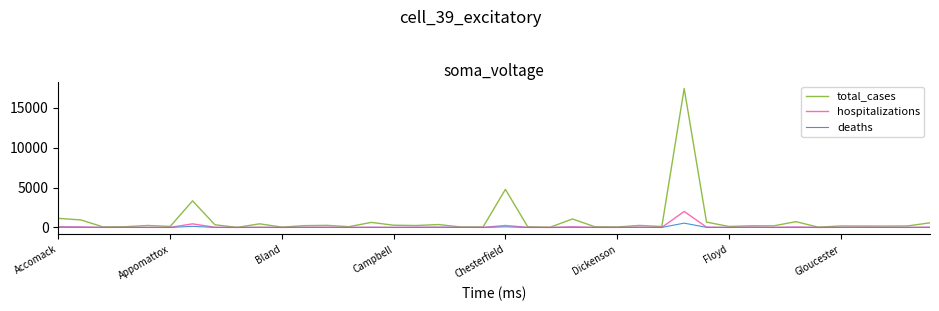

True or false: deaths has more than 0 points higher than both neighbors.

True